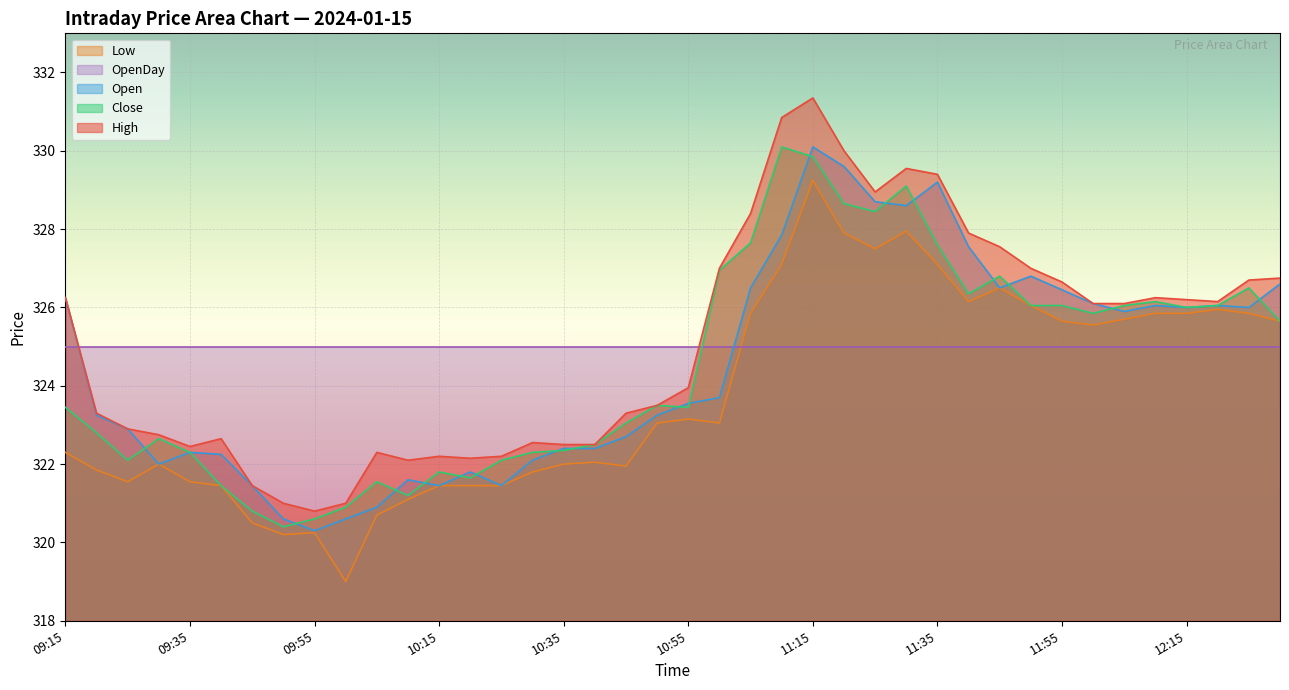

Which series has the largest range (max minus min)?

High